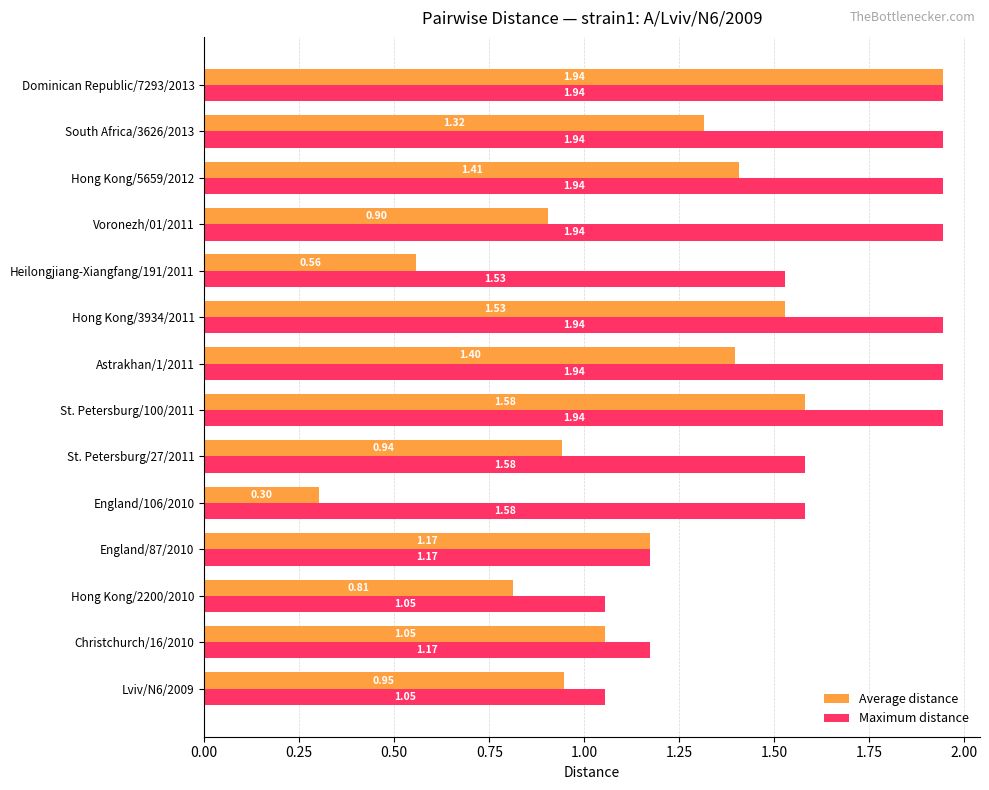

What is the difference between the maximum and second lowest values in the Maximum distance series?

0.9